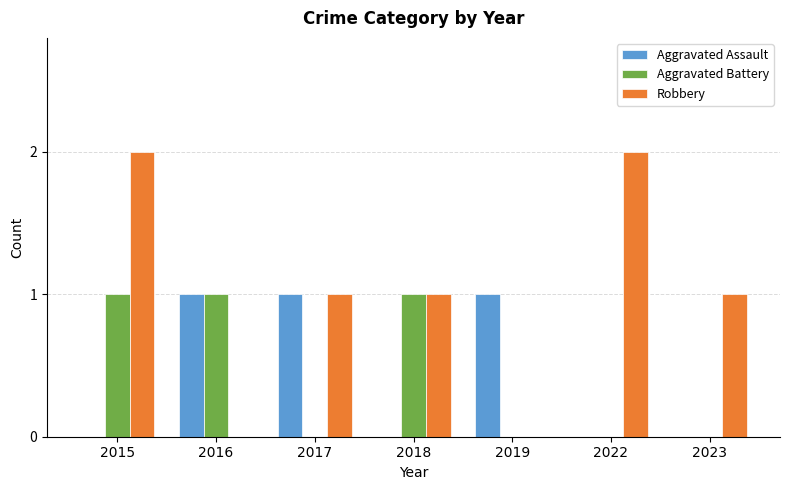

Which series has the largest total across all categories?

Robbery